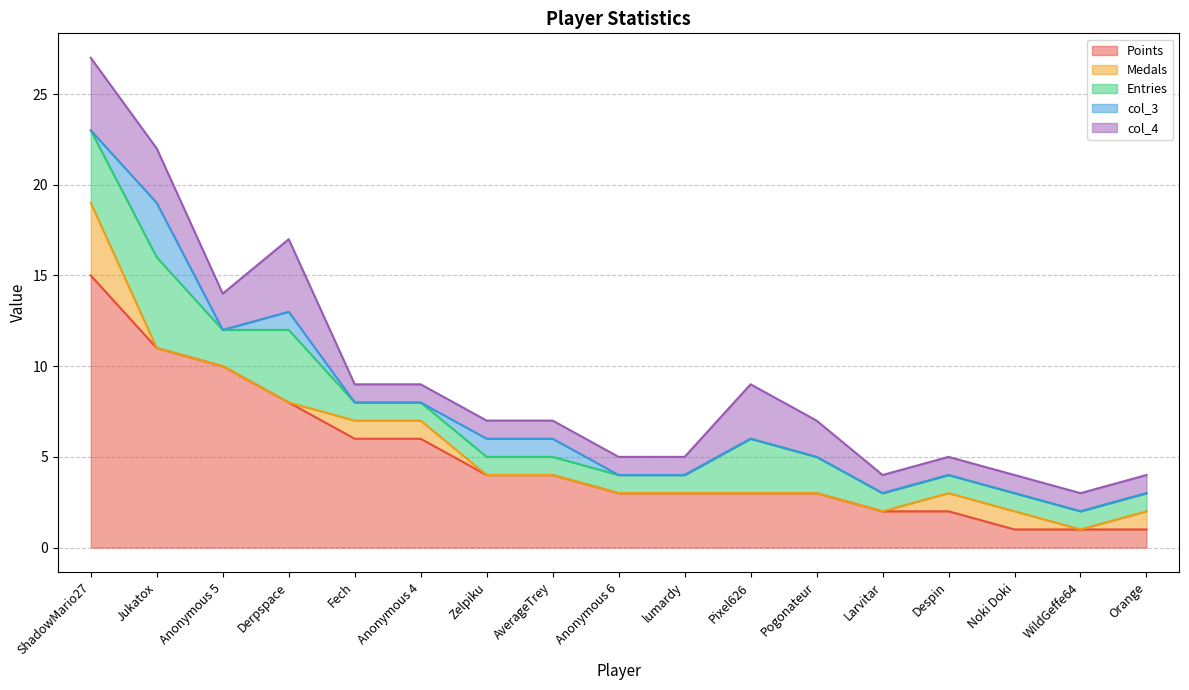

What is the sum of all Medals values?

9